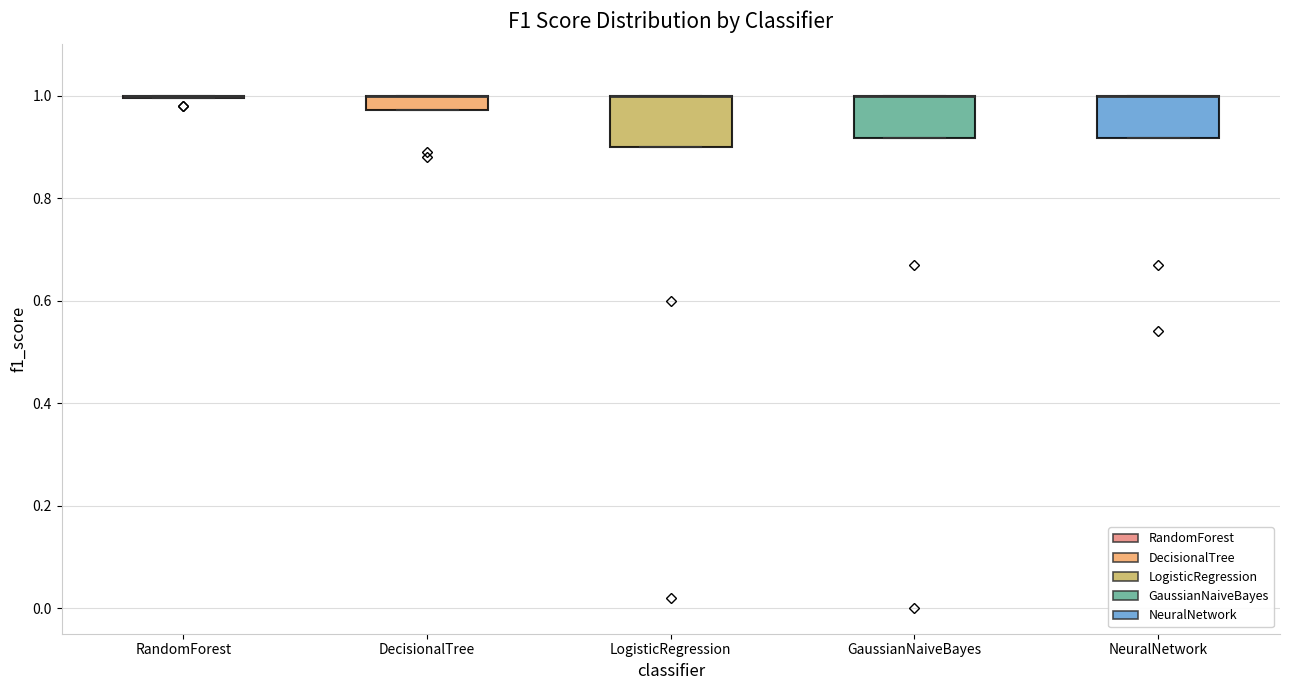

Where is the upper edge of the box for LogisticRegression on the y-axis? The values are not printed on the chart, so give them approximately, as read against the axis.

1.00